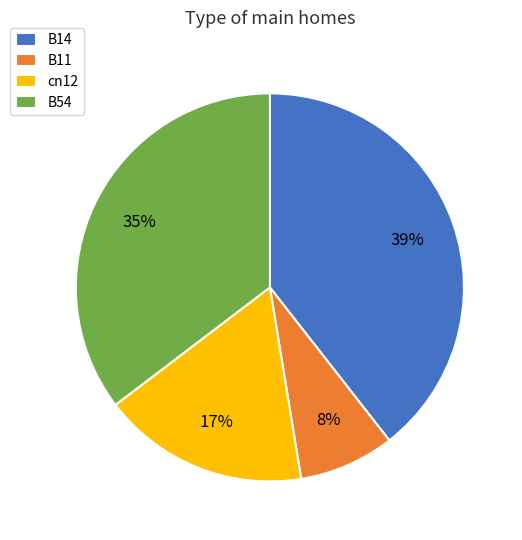

Is there any slice that represents more than half of the pie?

No